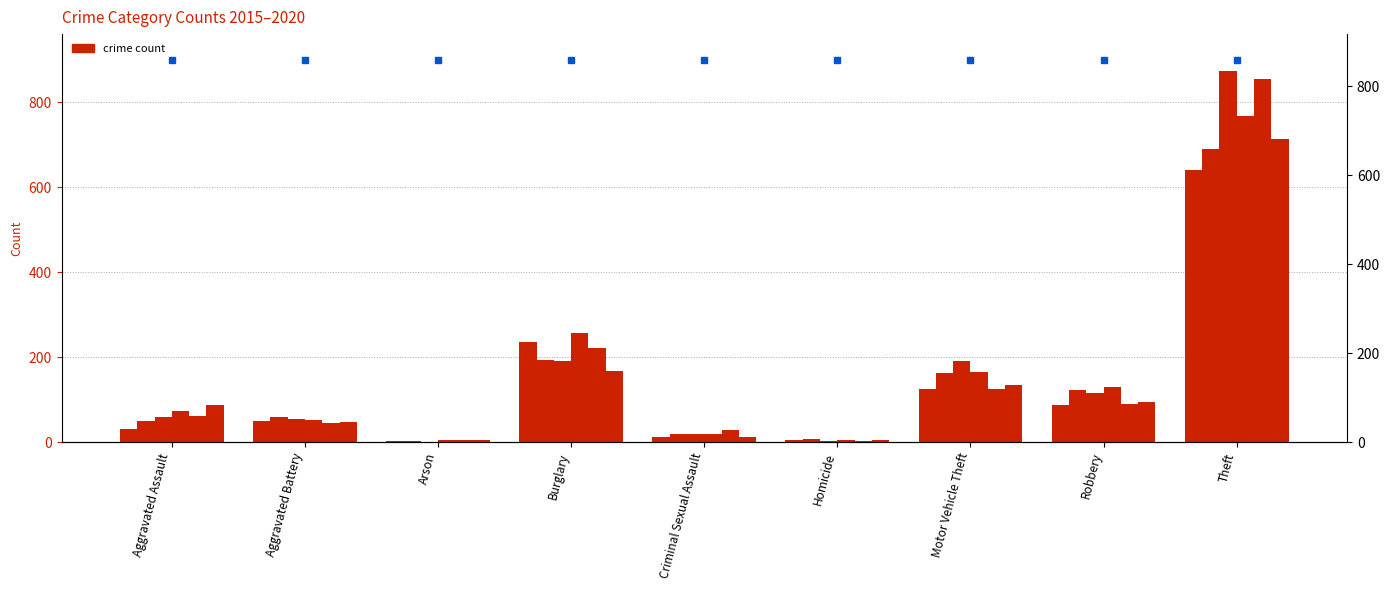

What is the average value of the 2017 series?

167